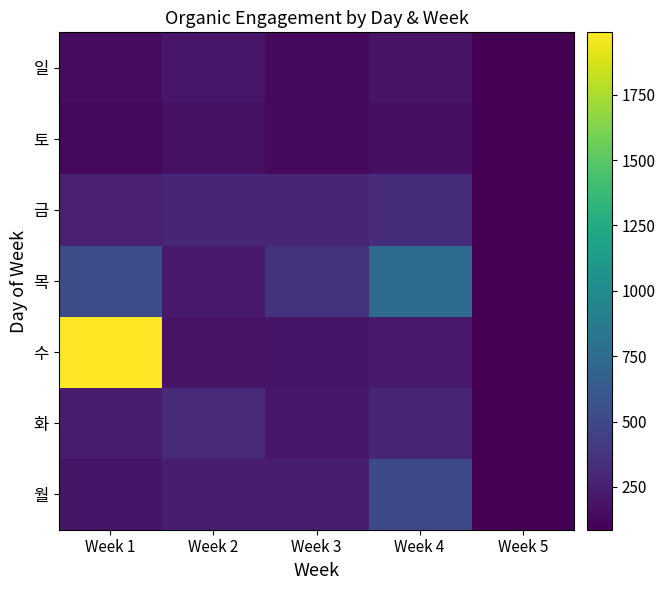

How many data points does each series have?

5